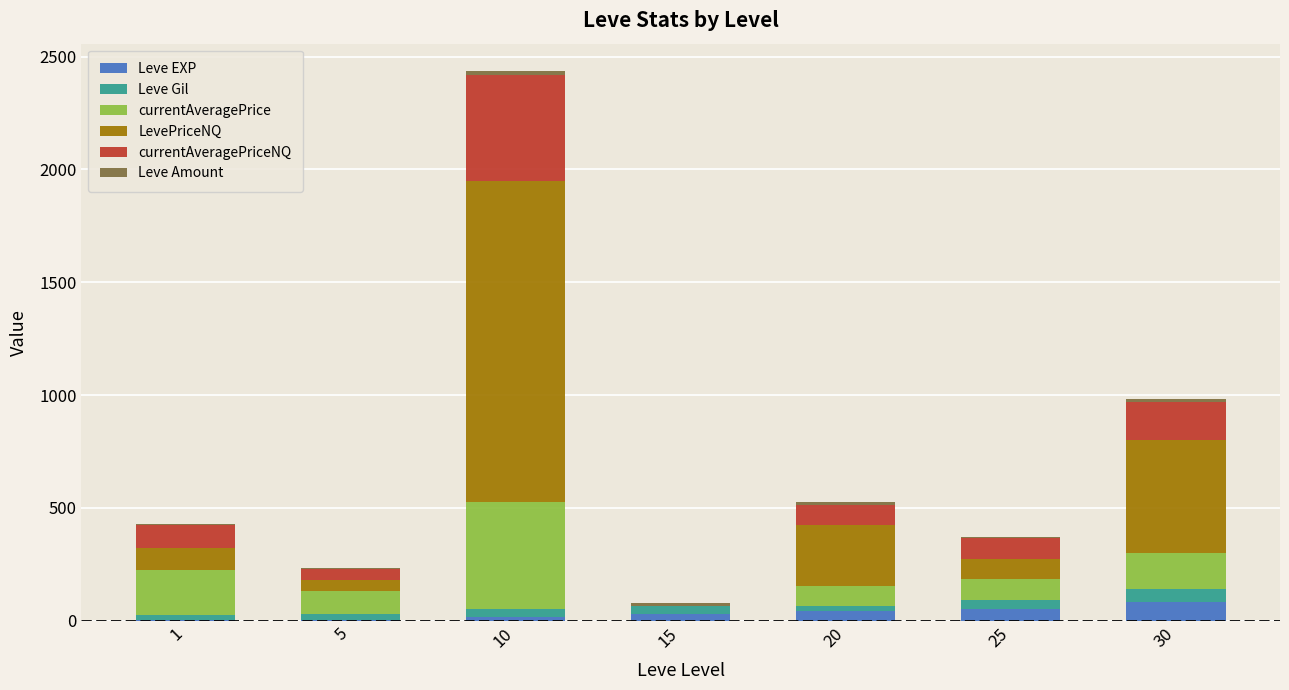

At which category is the sum across all series the highest?

10